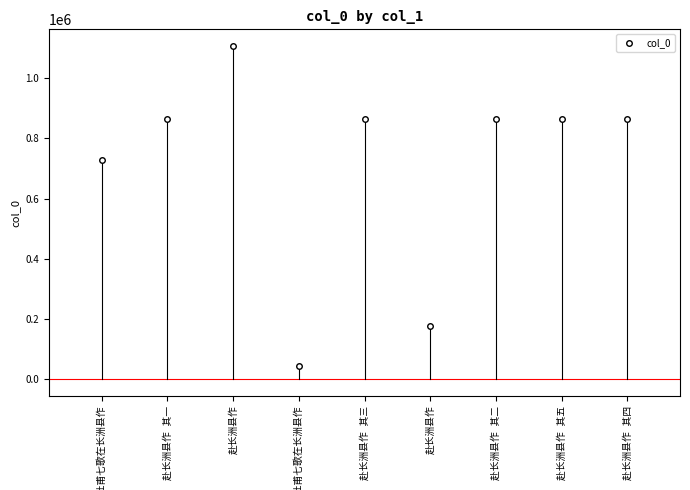

List the labels in order of value, smallest first.

效杜甫七歌在长洲县作, 赴长洲县作, 效杜甫七歌在长洲县作, 赴长洲县作 其二, 赴长洲县作 其五, 赴长洲县作 其三, 赴长洲县作 其一, 赴长洲县作 其四, 赴长洲县作